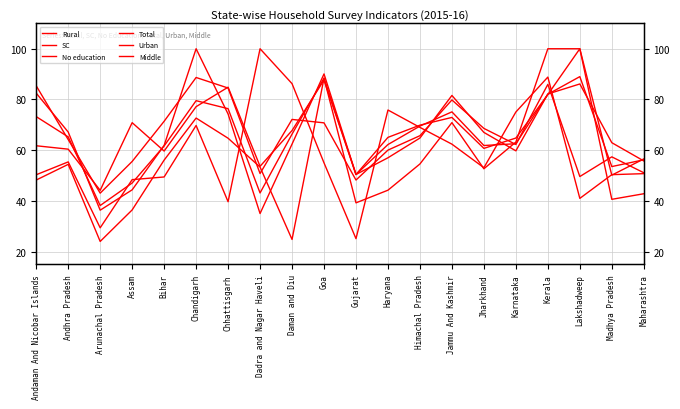

The Total series shows 43.2 at Dadra and Nagar Haveli. True or false?

True